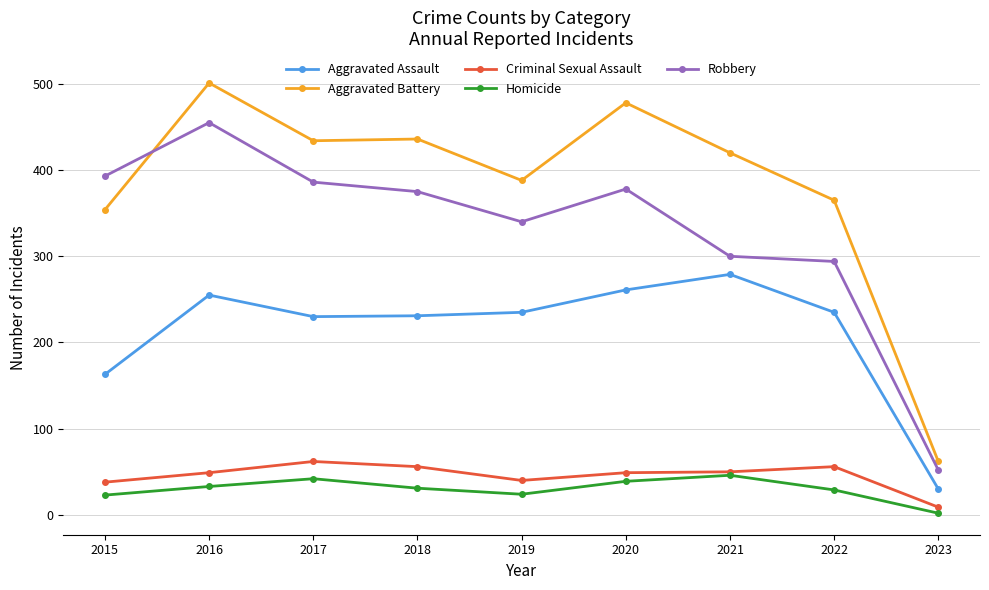

How many data points does each series have?

9